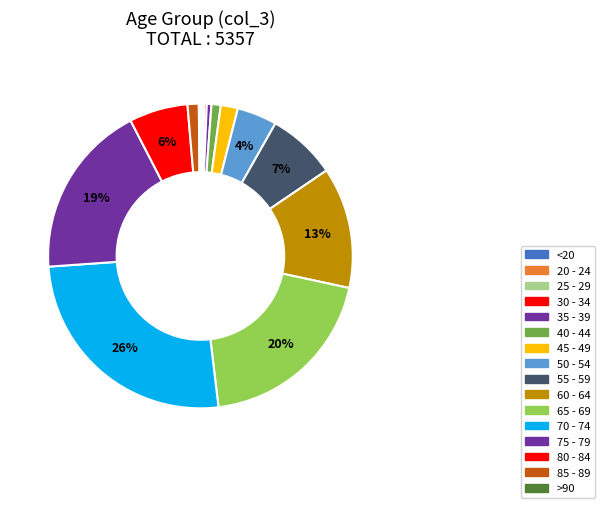

What is the total percentage of 30 - 34 and 70 - 74?

26.0%